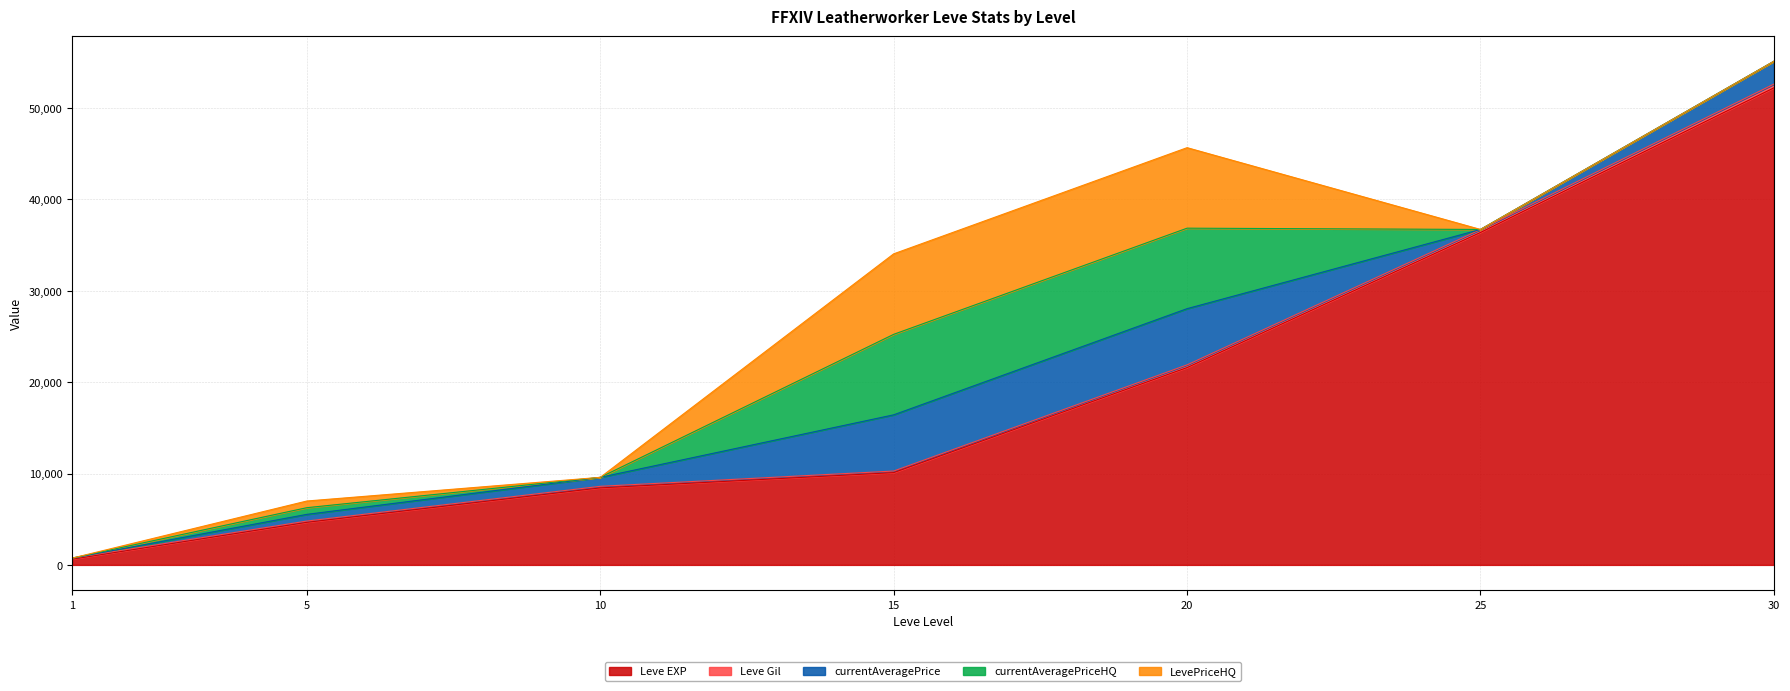

At how many categories does at least one series exceed 50955?

1